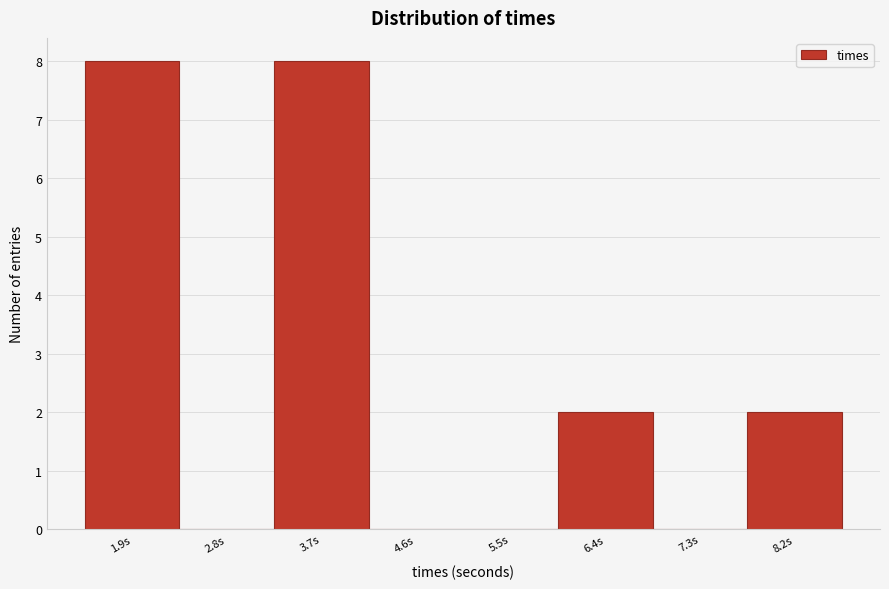

Reading right to left, what are all the values shown in this chart?

8.2s=2	7.3s=0	6.4s=2	5.5s=0	4.6s=0	3.7s=8	2.8s=0	1.9s=8